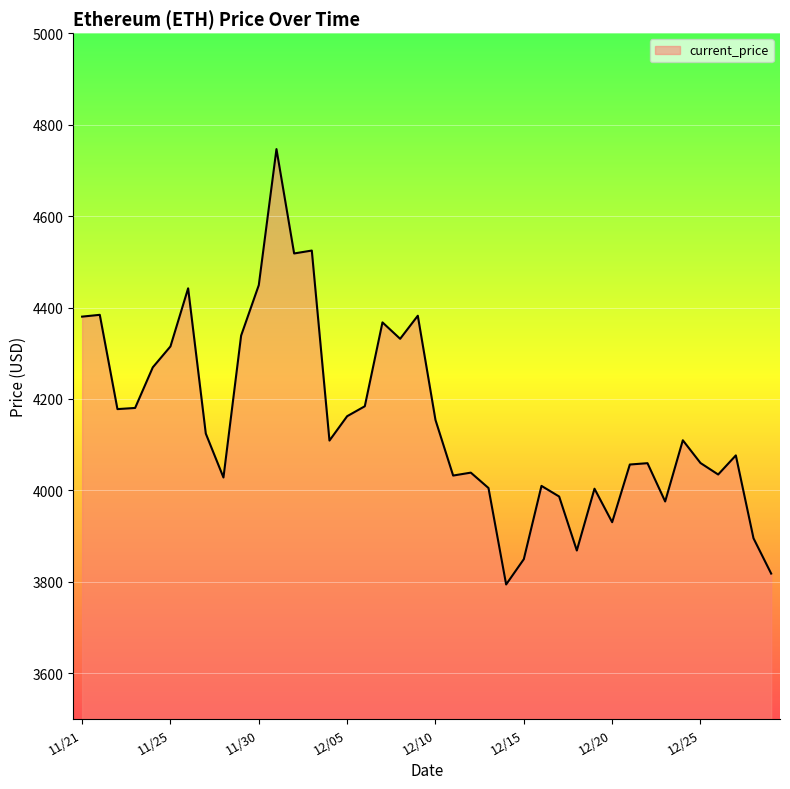

What is the smallest value displayed?

3794.3